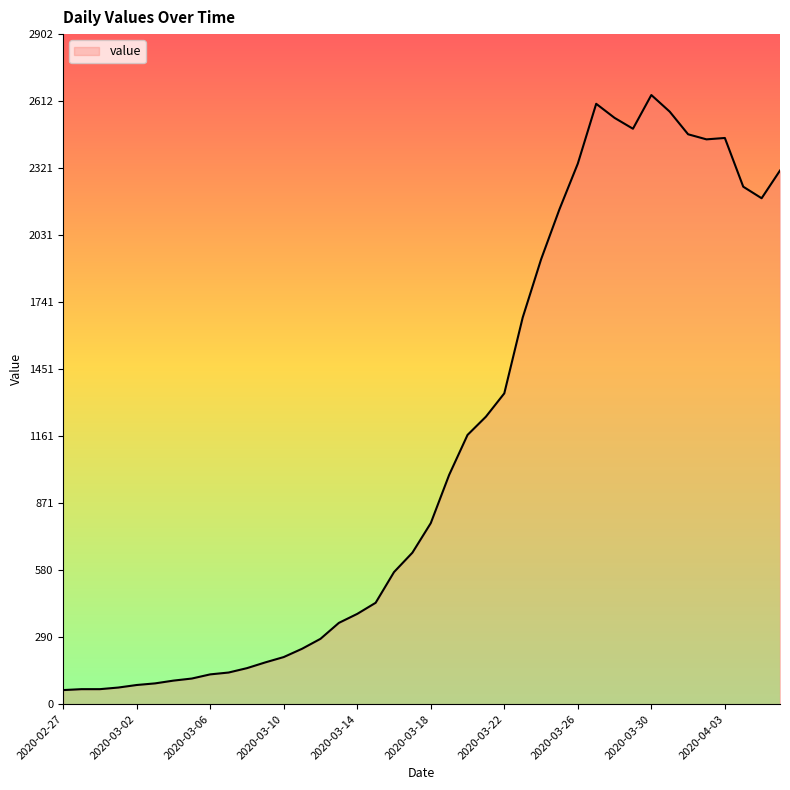

What is the minimum value shown in the chart?

61